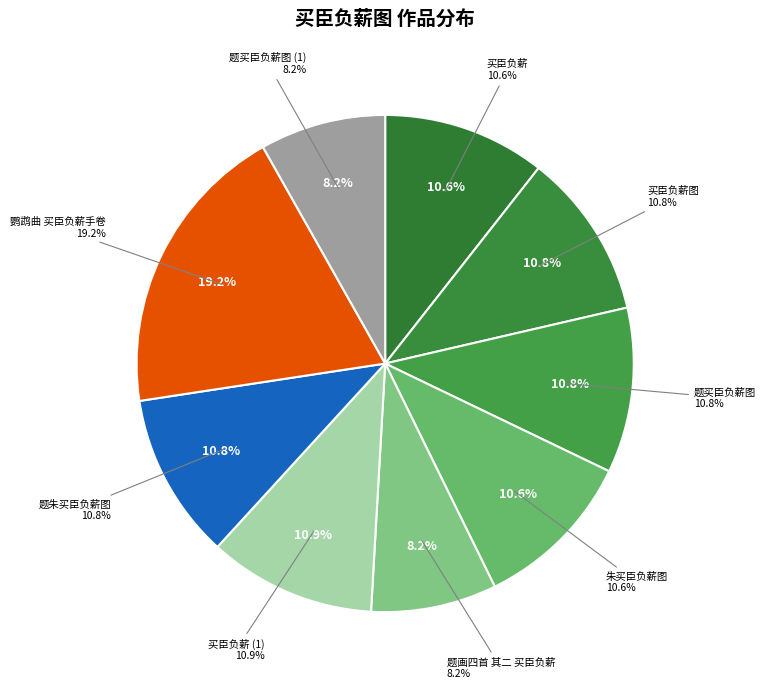

Which category has the smallest portion of the pie?

题画四首 其二 买臣负薪